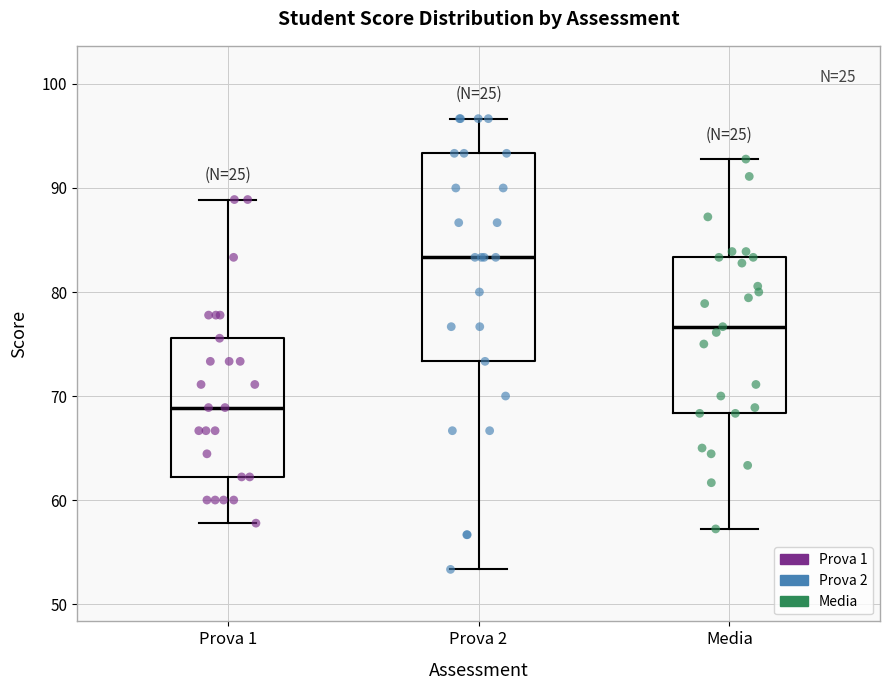

Reading left to right, transcribe this box plot: for each box, give where its median line is, the range the box spans, and where its two whiskers end, as read against the y-axis. The values are not printed on the chart, so give them approximately, as read against the axis.

Prova 1: median 69, box 62 to 76, whiskers 58 to 89
Prova 2: median 83, box 73 to 93, whiskers 53 to 97
Media: median 77, box 68 to 83, whiskers 57 to 93